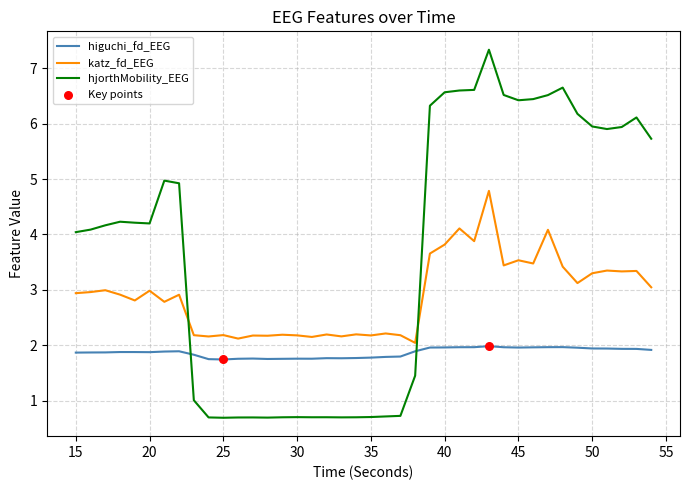

How many times do higuchi_fd_EEG and hjorthMobility_EEG cross each other?

2